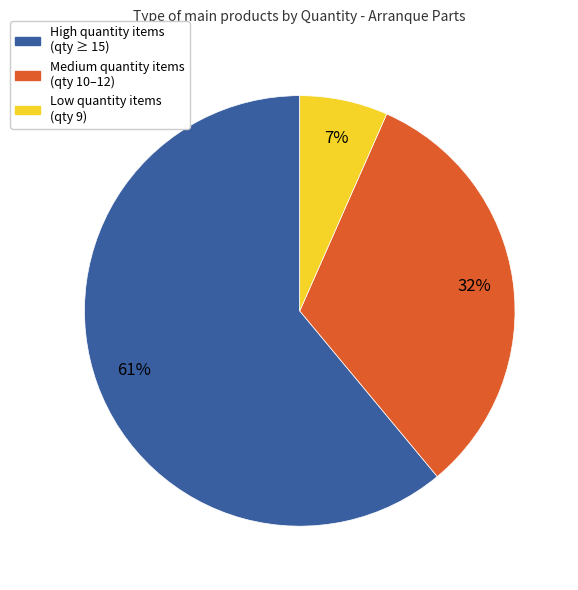

Count the number of slices in the pie.

3